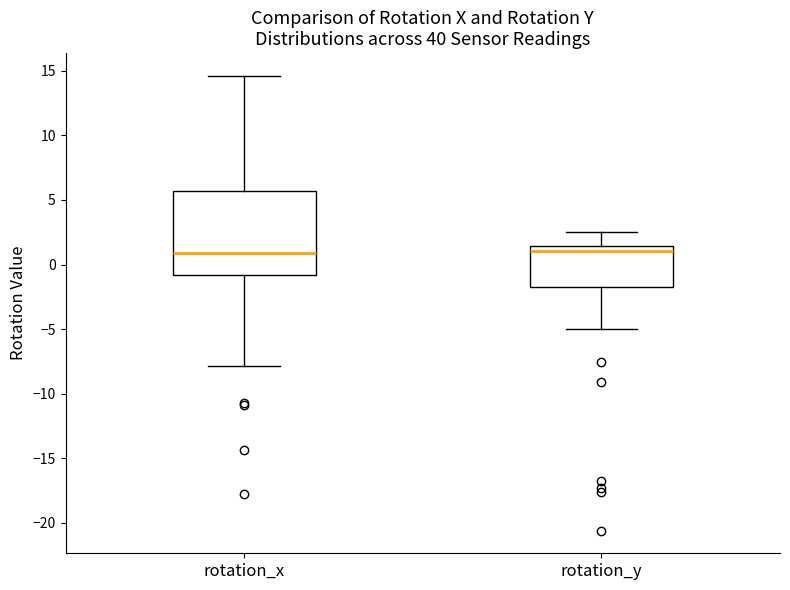

Reading left to right, read every box against the y-axis: the position of its median line, the range the box covers, and the ends of its whiskers. The values are not printed on the chart, so give them approximately, as read against the axis.

rotation_x: median 1.0, box -1.0 to 5.5, whiskers -8.0 to 14.5
rotation_y: median 1.0, box -1.5 to 1.5, whiskers -5.0 to 2.5